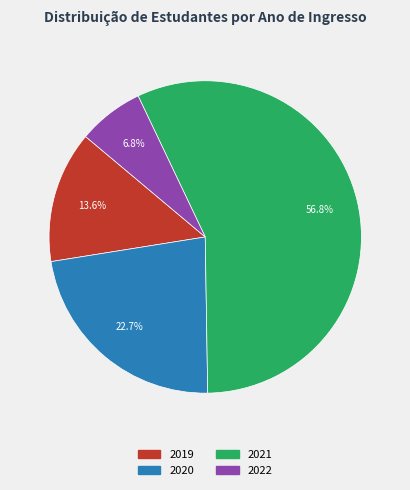

Approximately how many times larger is the value at 2020 compared to 2022?

3.3